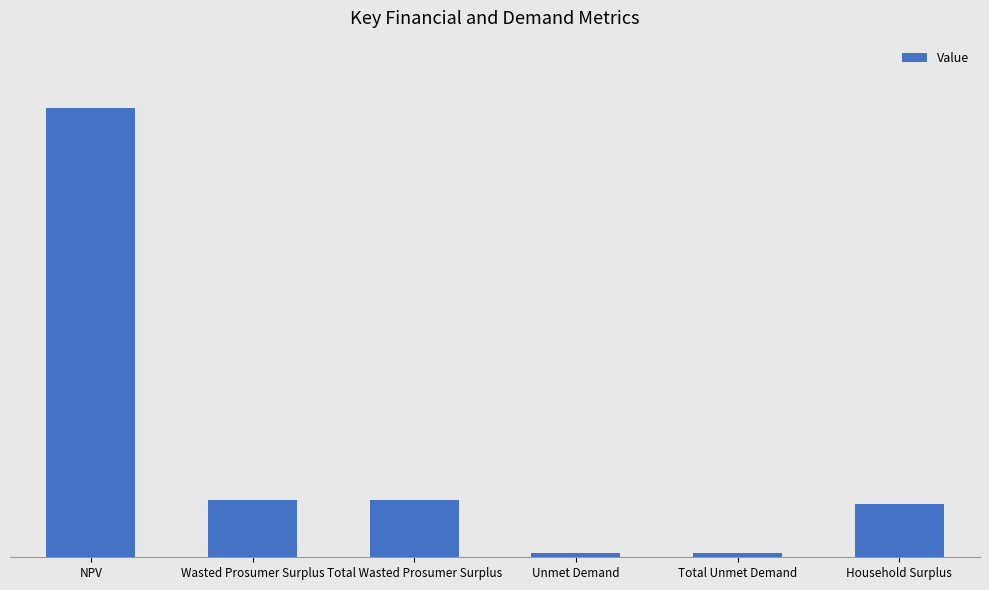

Reading left to right, transcribe all the data shown in this chart.

3174606.1	407320.8	407320.8	28682.9	28682.9	379142.7